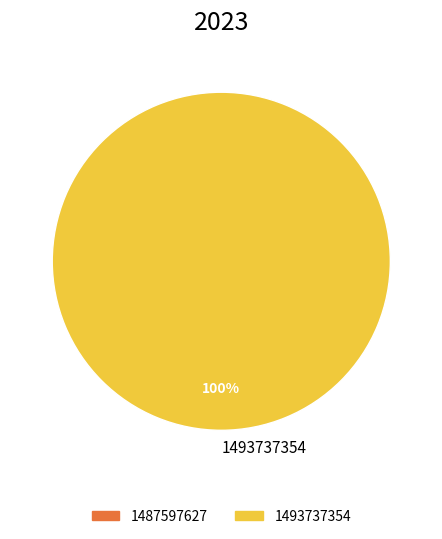

Is there any slice that represents more than half of the pie?

Yes